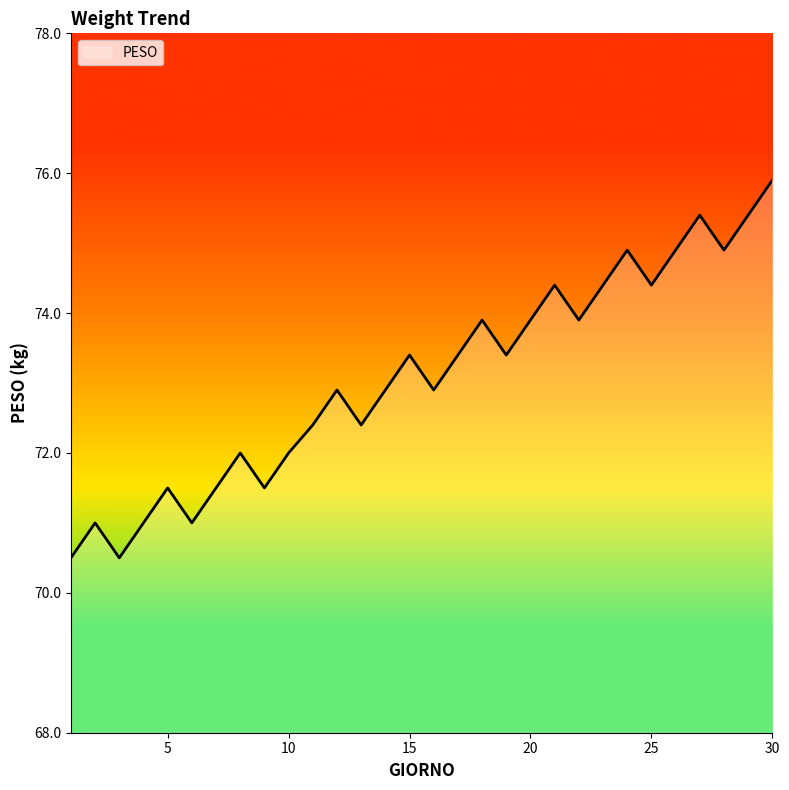

What is the smallest value displayed?

70.5